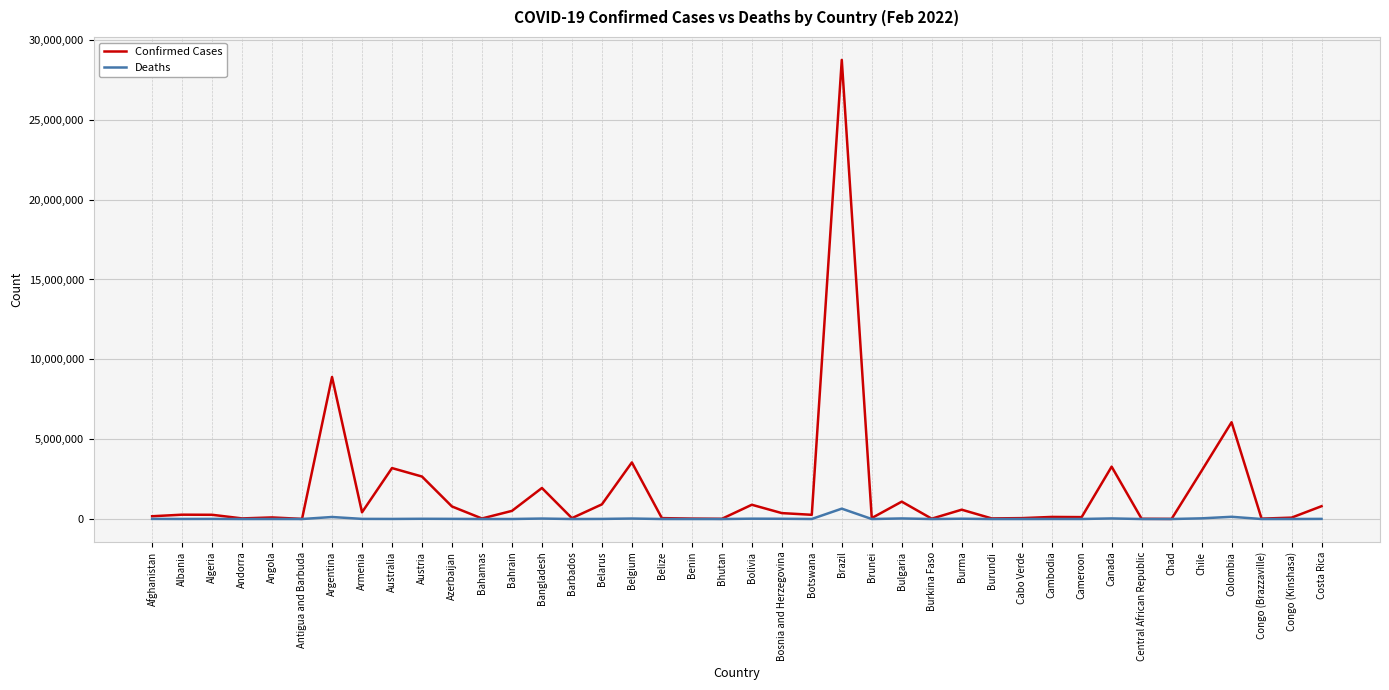

Which series has the largest total across all categories?

Confirmed Cases